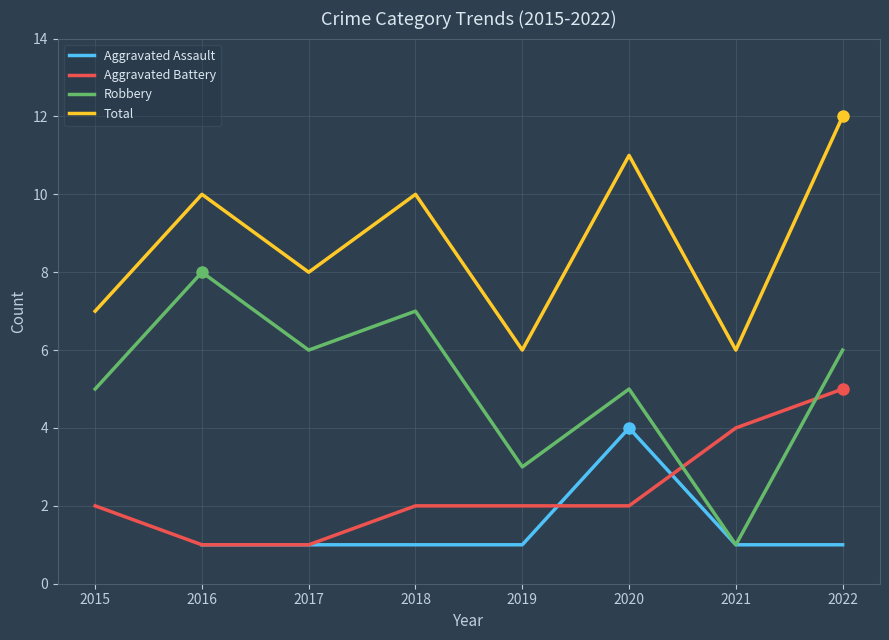

Which has a higher value, 2015 or 2017?

2017